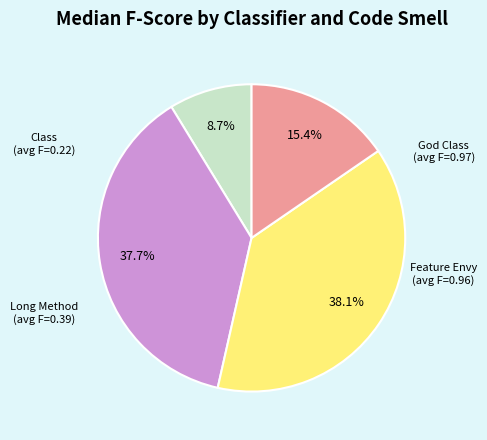

Is there any slice that represents more than half of the pie?

No